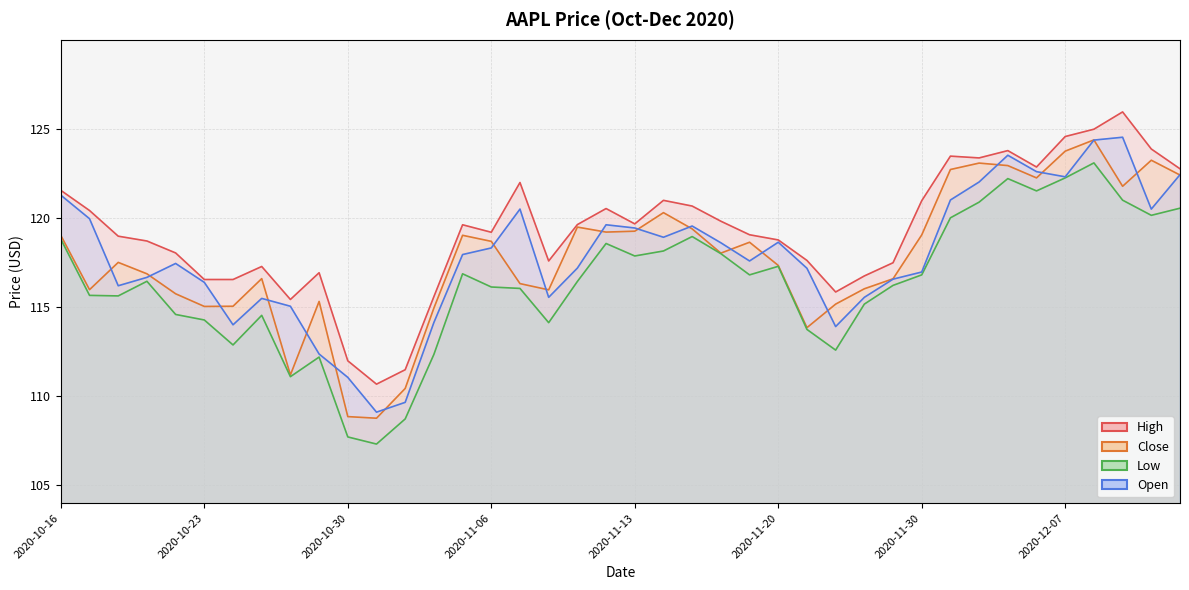

At which category does Low reach its first local valley?

2020-10-20